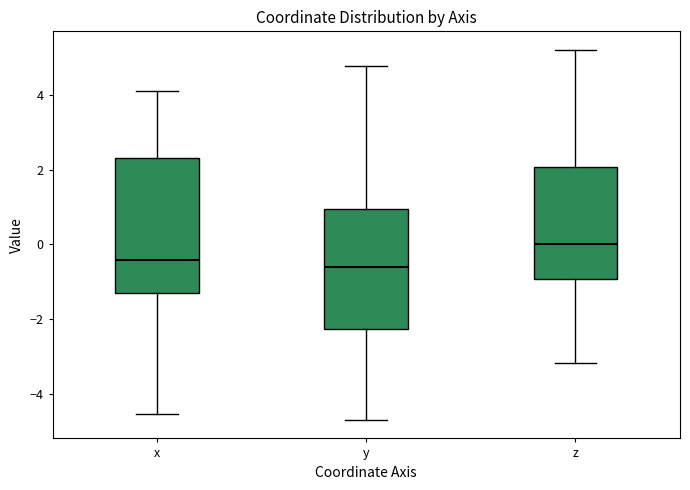

Reading left to right, read every box against the y-axis: the position of its median line, the range the box covers, and the ends of its whiskers. The values are not printed on the chart, so give them approximately, as read against the axis.

x: median -0.4, box -1.4 to 2.4, whiskers -4.6 to 4.2
y: median -0.6, box -2.2 to 1.0, whiskers -4.6 to 4.8
z: median 0.0, box -1.0 to 2.0, whiskers -3.2 to 5.2